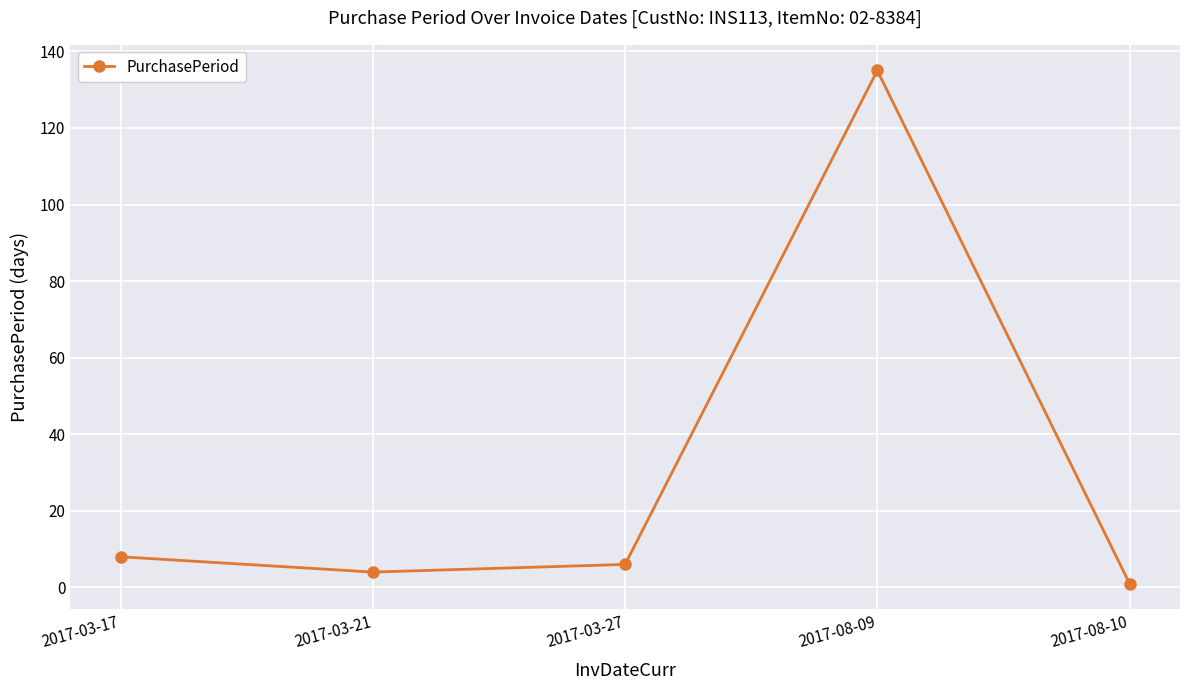

Does the chart display data point markers on the line(s)?

Yes